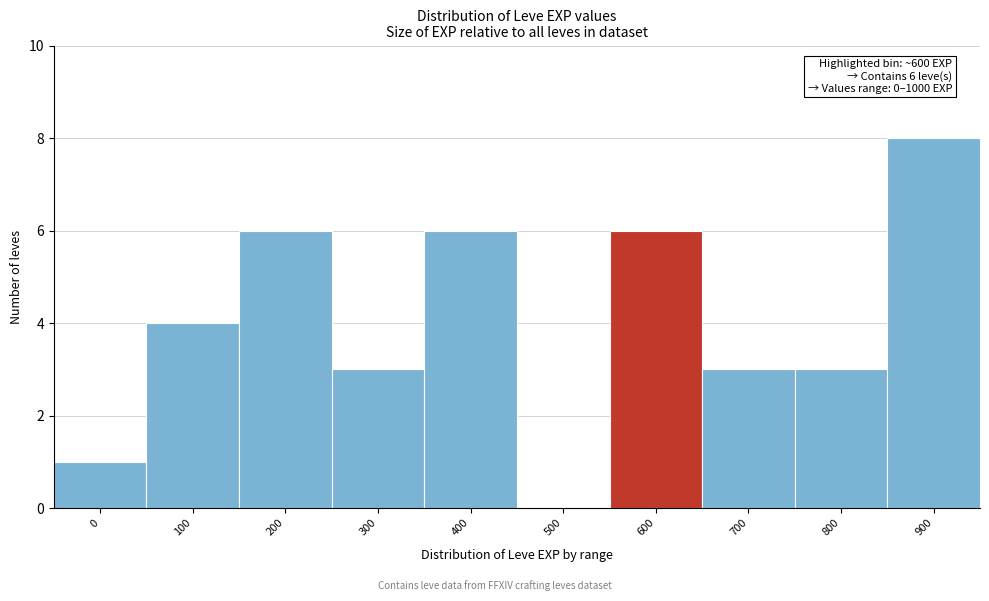

Reading left to right, extract all data points from this chart.

0=1	100=4	200=6	300=3	400=6	500=0	600=6	700=3	800=3	900=8